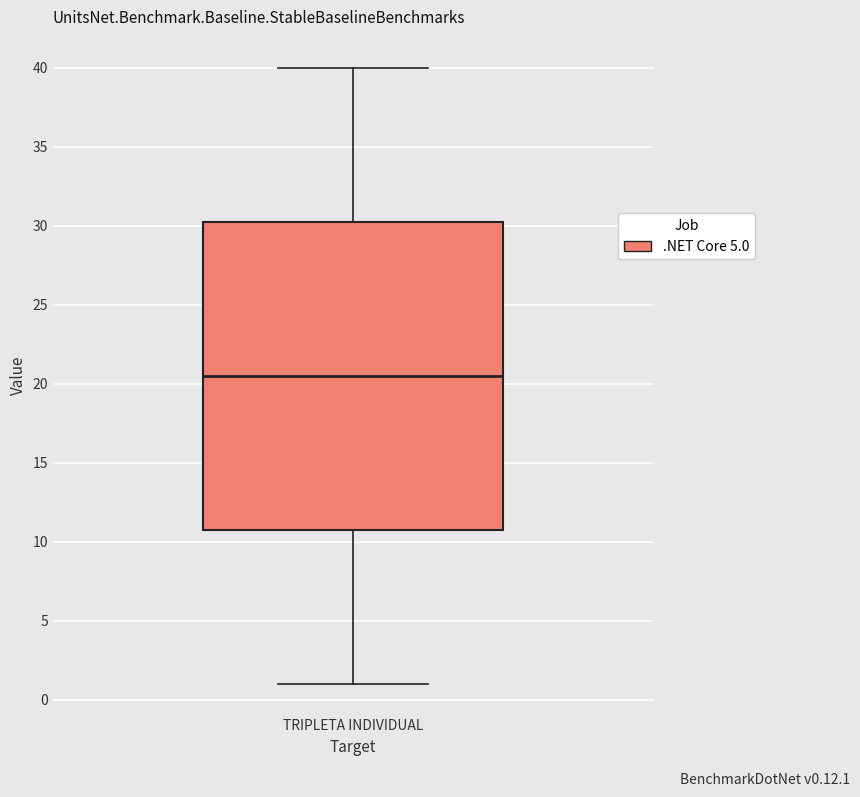

Read this box plot against the y-axis: the position of the median line, the range covered by the box, and the ends of both whiskers. The values are not printed on the chart, so give them approximately, as read against the axis.

median 20.5, box 11.0 to 30.5, whiskers 1.0 to 40.0